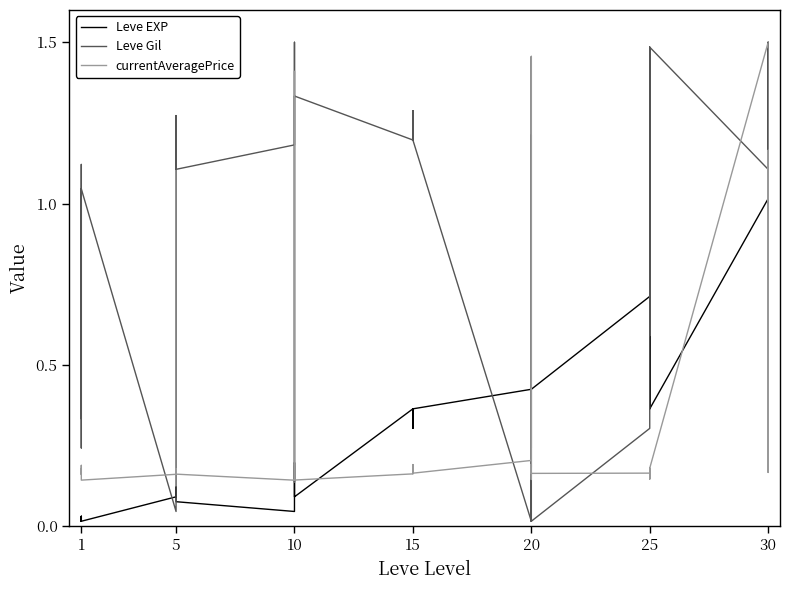

True or false: Leve Gil has a value of 0.4 at 15.

False